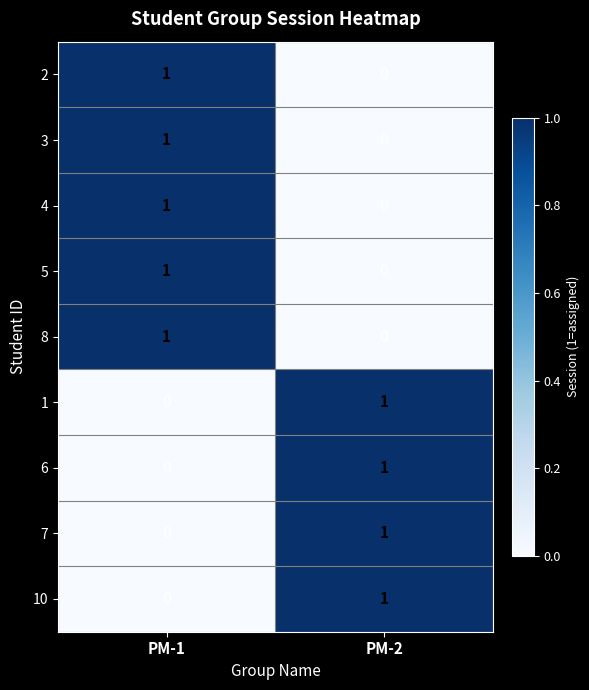

True or false: 8 has a value of 1 at PM-1.

True